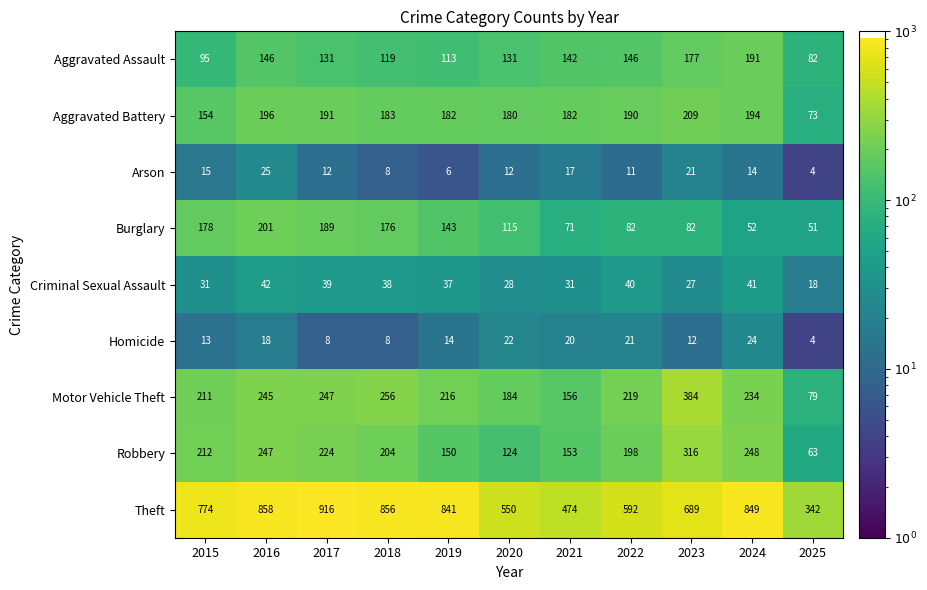

Which series has the largest range (max minus min)?

Theft